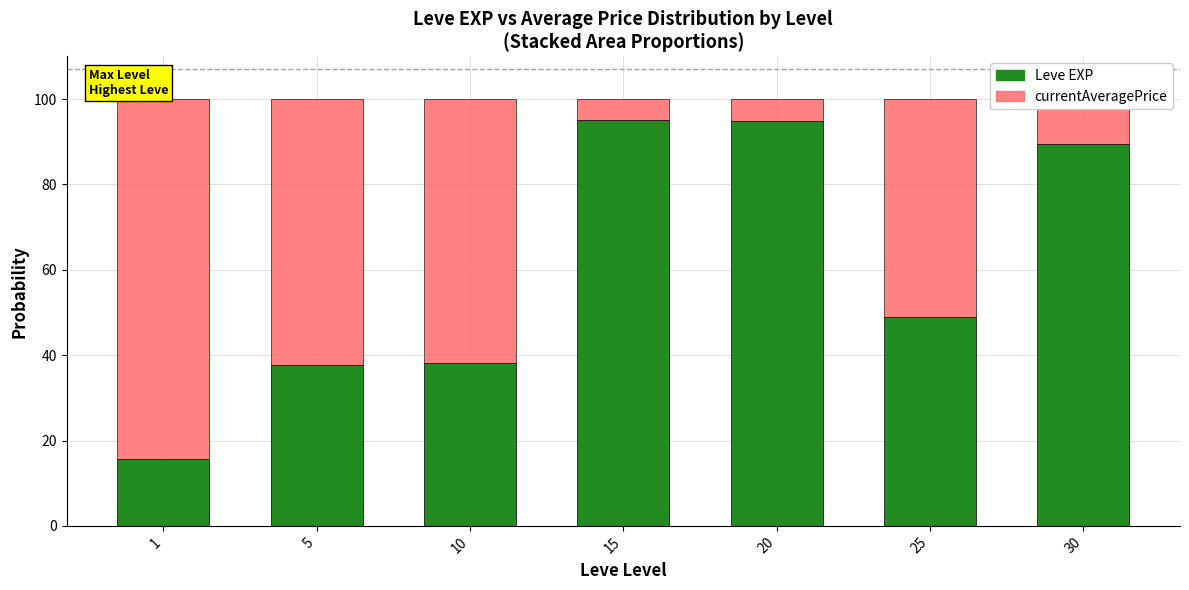

What is the sum of the Leve EXP values at 15 and 25?

144.1